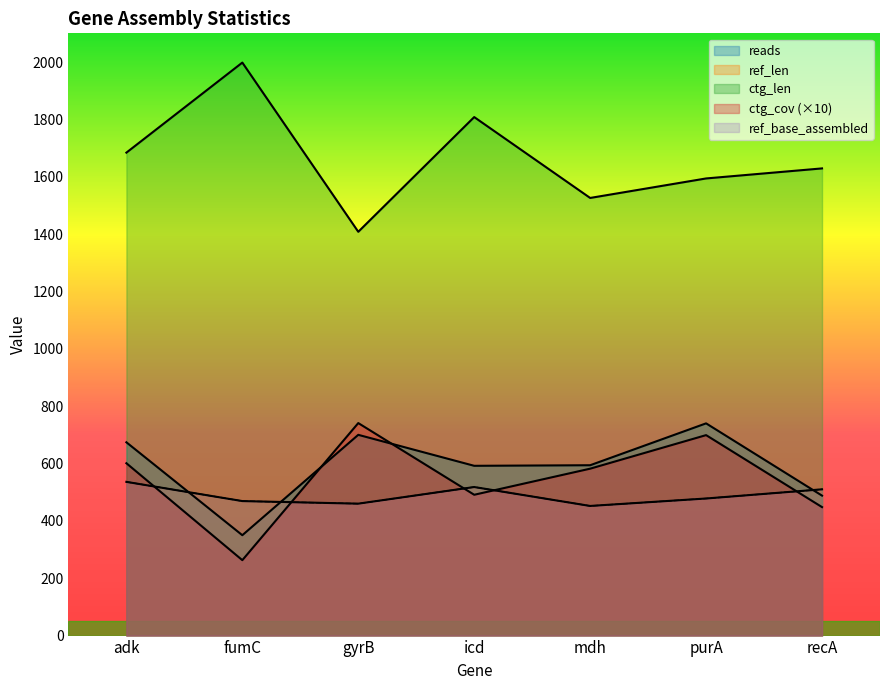

Which series ends up on top after the final intersection of ctg_cov and ref_base_assembled?

ref_base_assembled